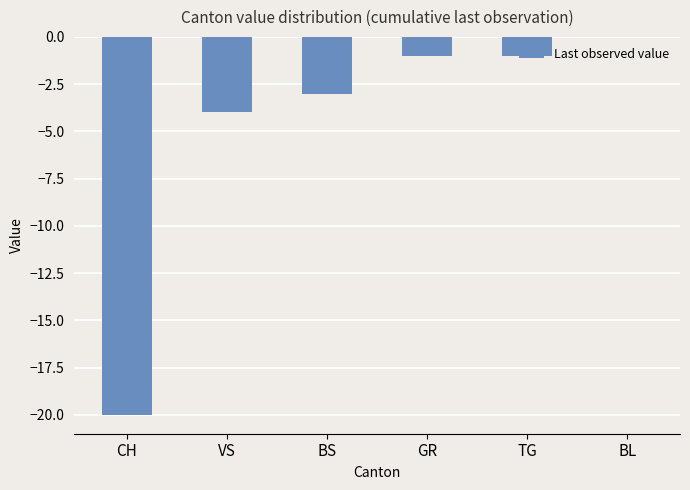

The chart shows a value of -3 at BS. True or false?

True